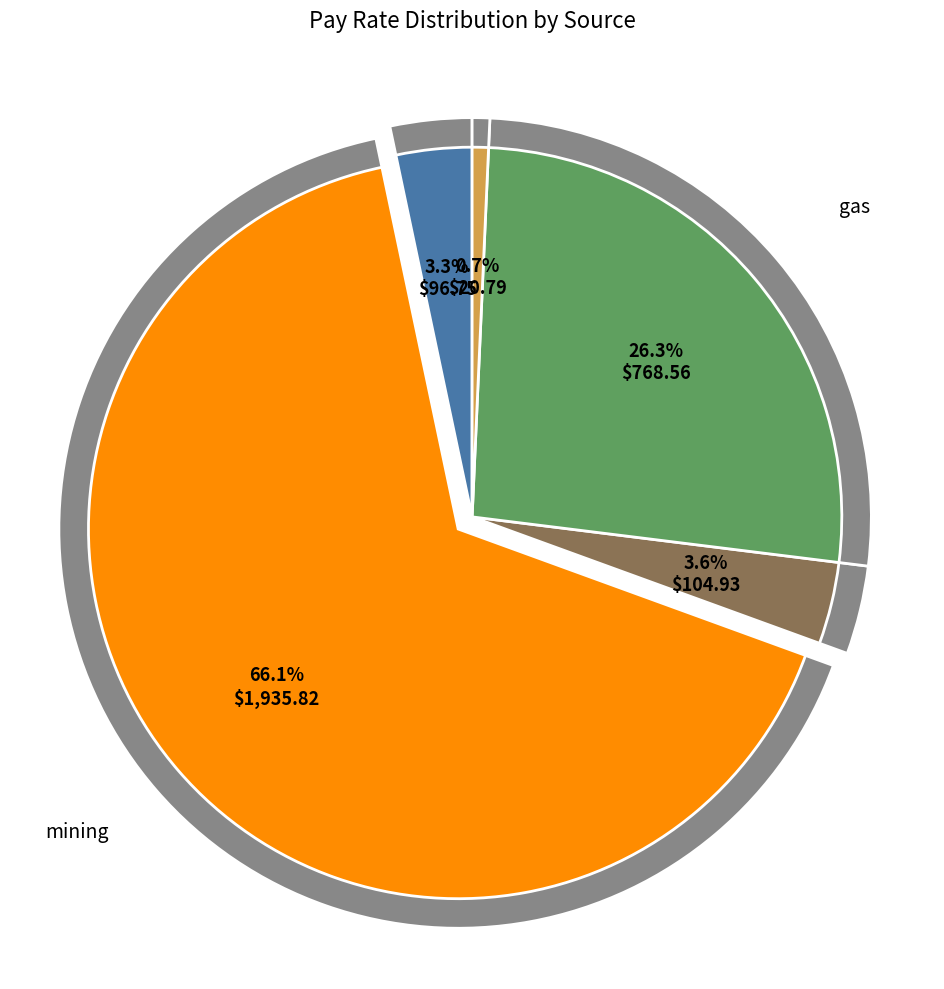

To the nearest percent, what percentage of the pie is gas?

26%